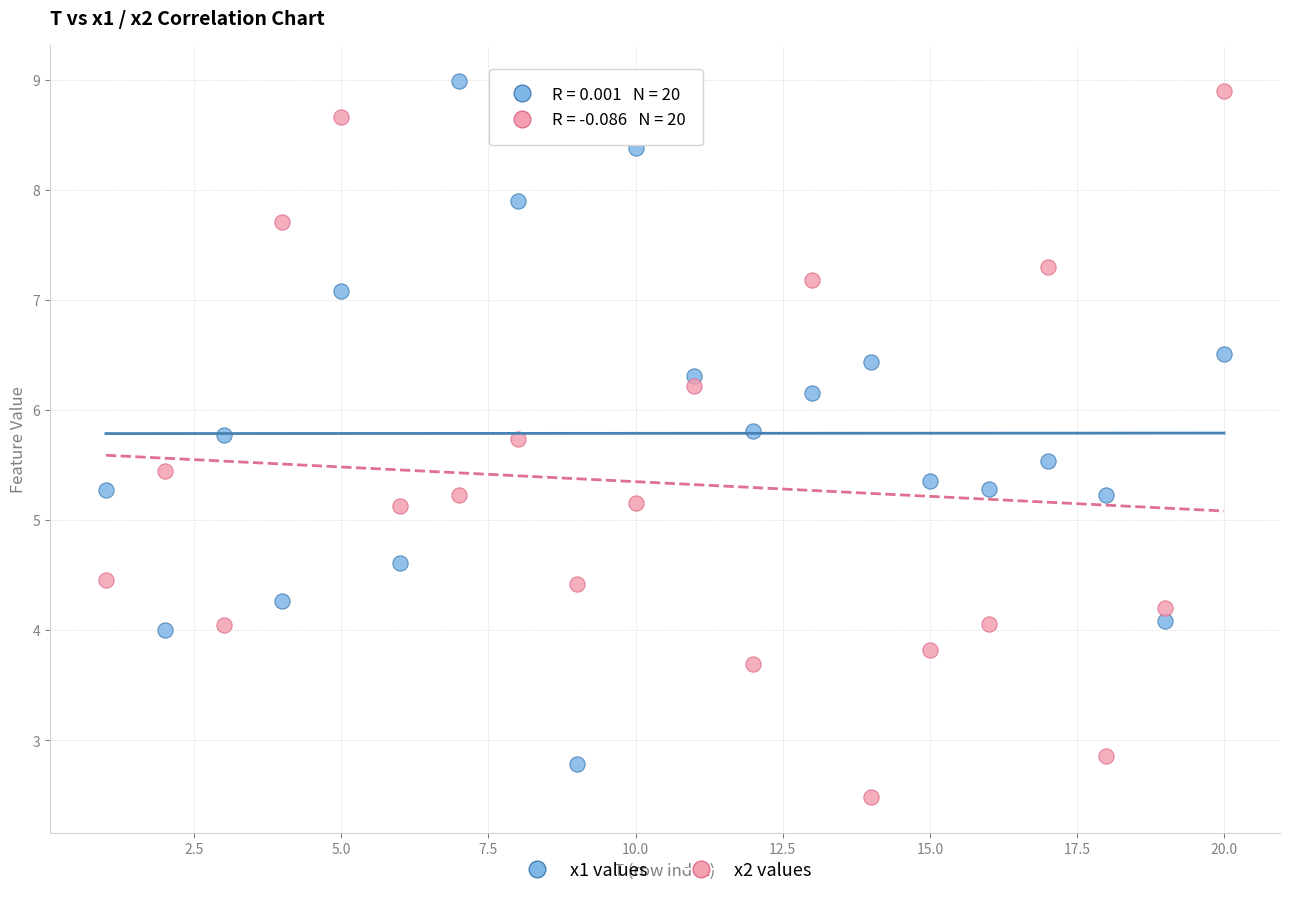

Which series reaches the minimum Y coordinate?

x2 values